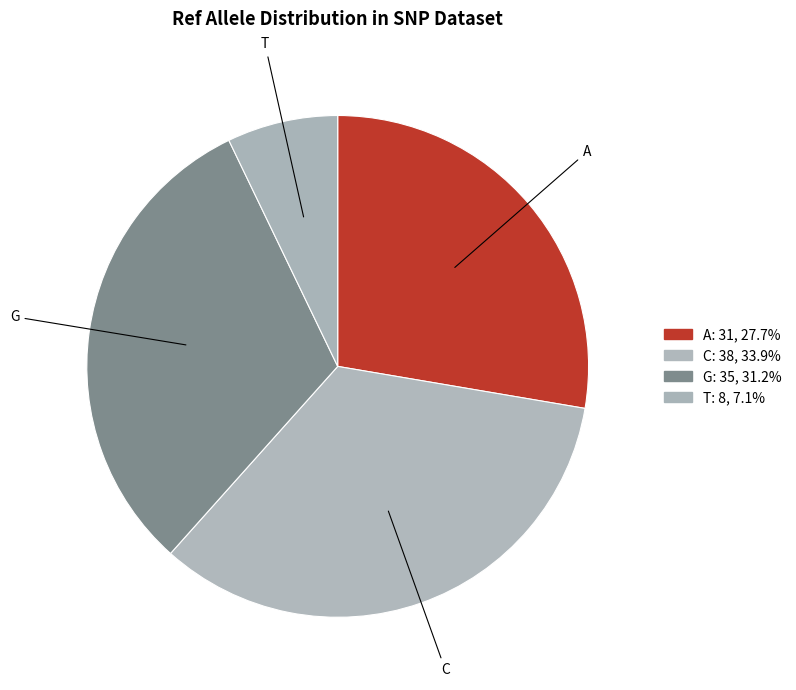

Combined, do G and C account for over 50%?

Yes